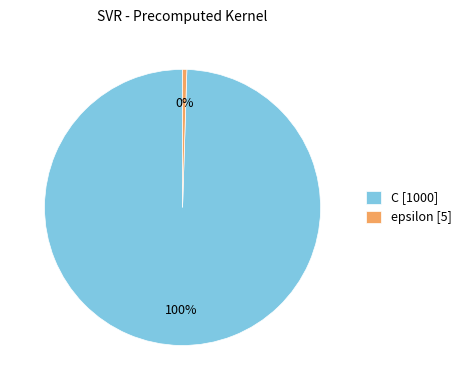

To the nearest percent, what is the combined percentage of epsilon and C?

100%